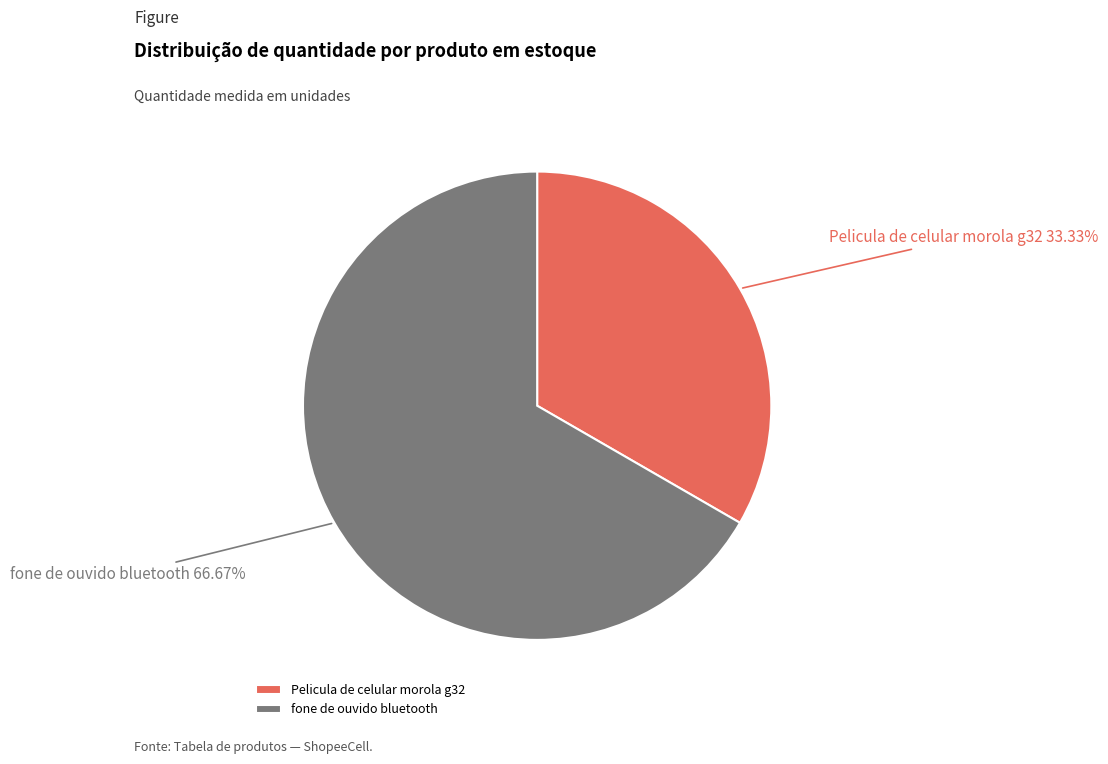

What is the total percentage of Pelicula de celular morola g32 and fone de ouvido bluetooth?

100.0%